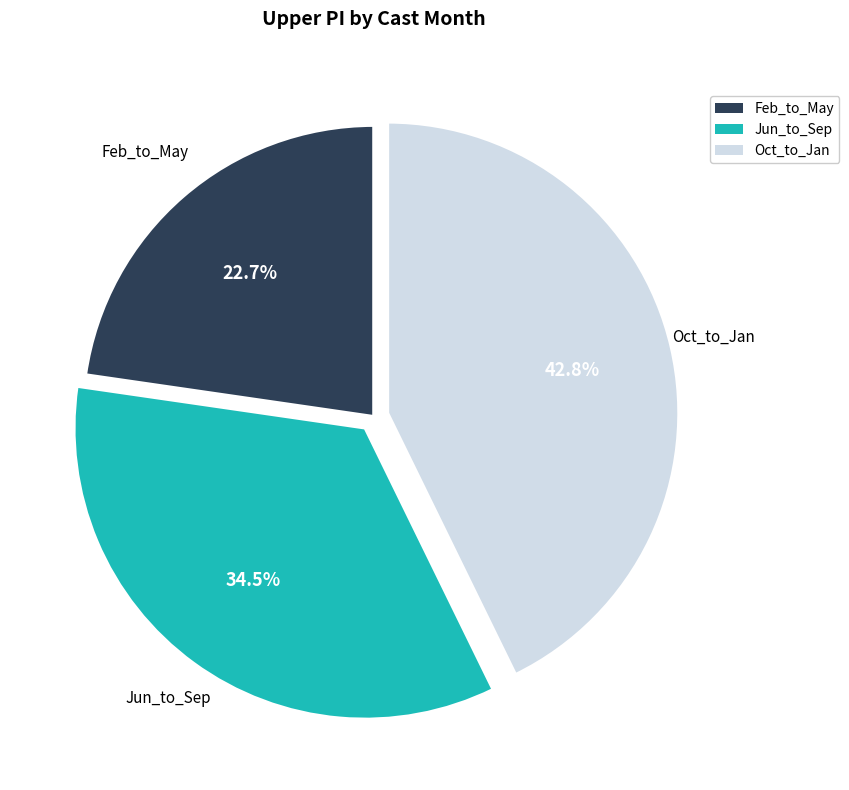

Count the number of slices in the pie.

3